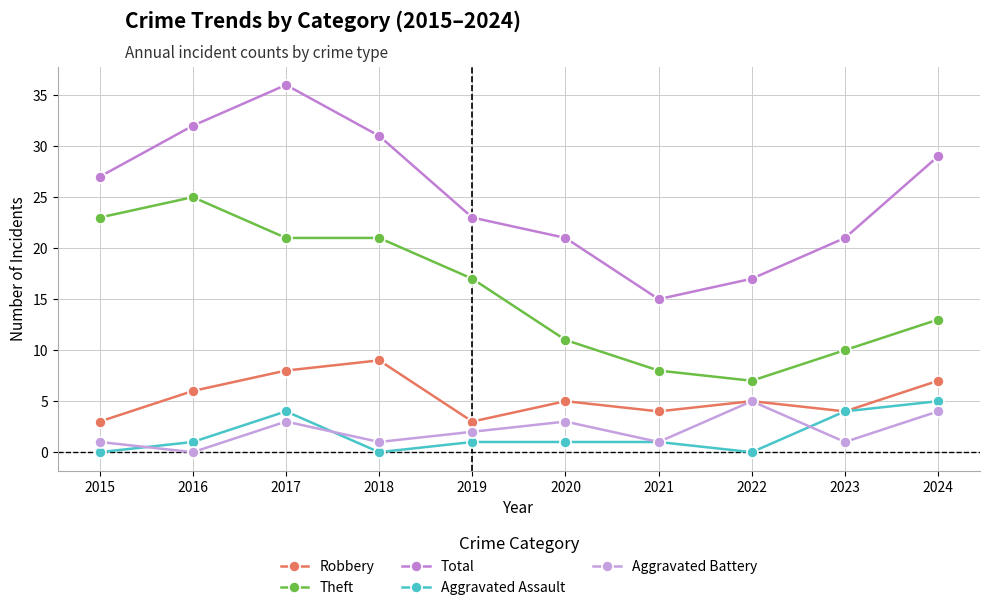

Does the chart have visible grid lines?

Yes